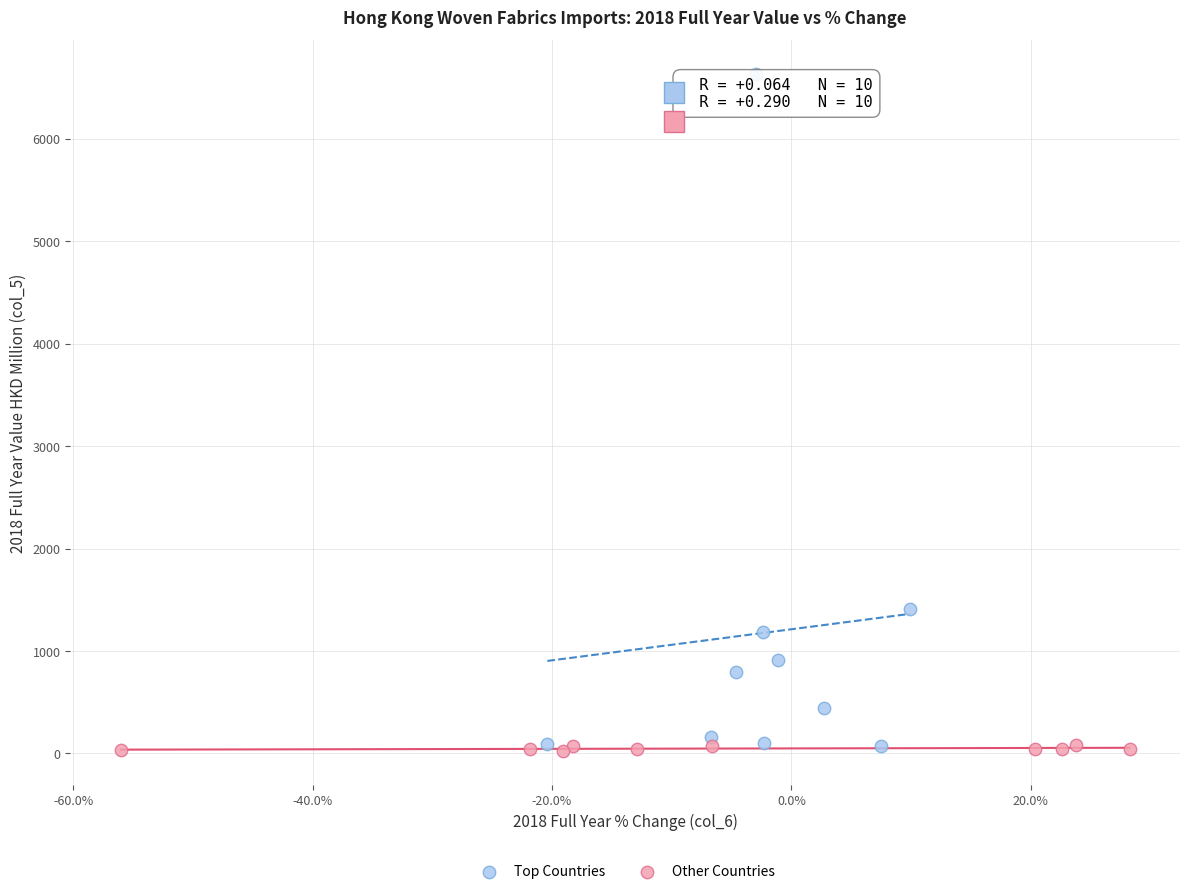

Which series has the widest spread of Y values?

Top Countries